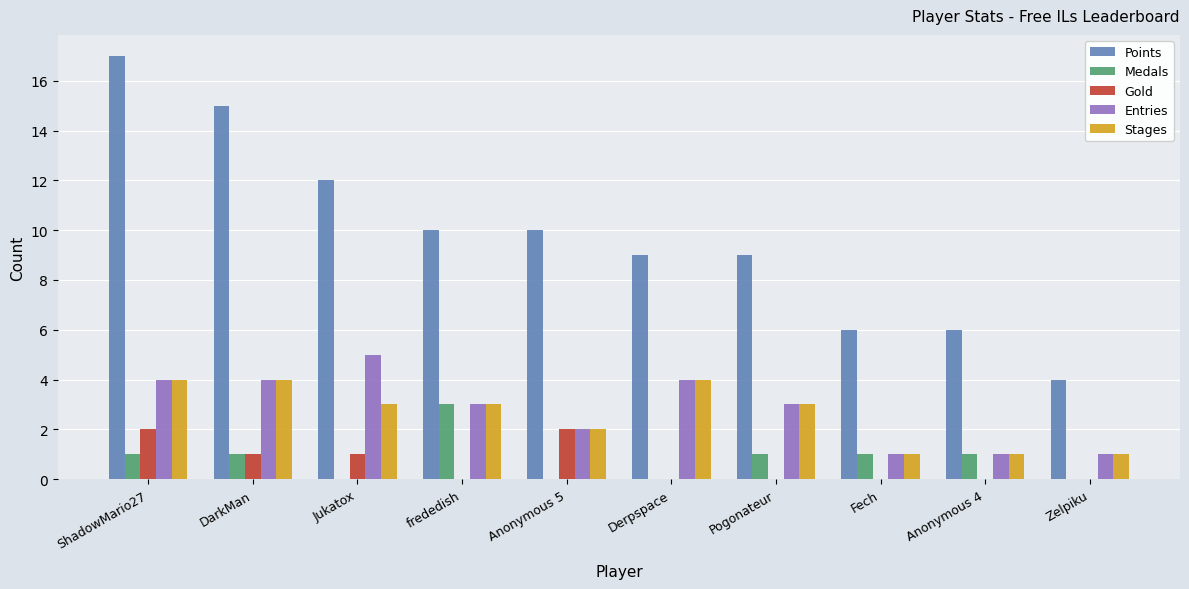

Is it true that Gold equals 0 at Jukatox?

False